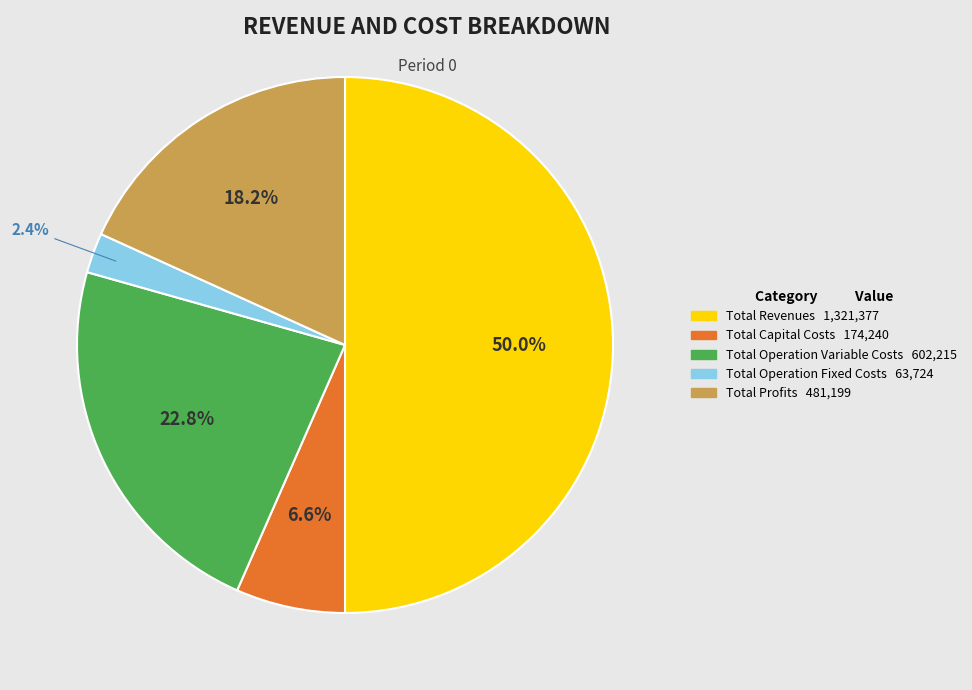

Combined, what portion of the pie is Total Revenues and Total Operation Variable Costs?

72.8%